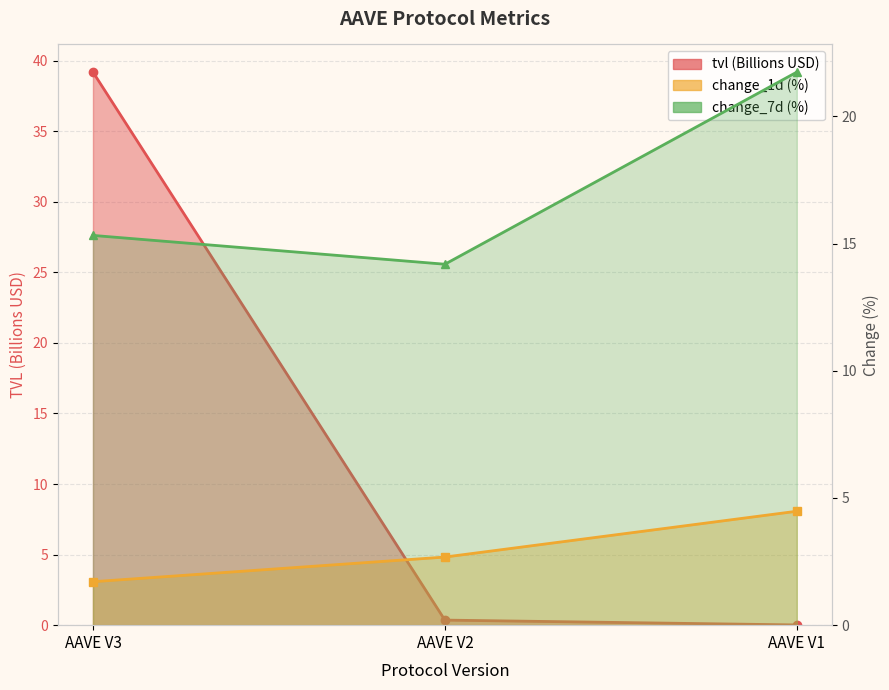

What is the difference between the change_7d values at AAVE V1 and AAVE V2?

7.6